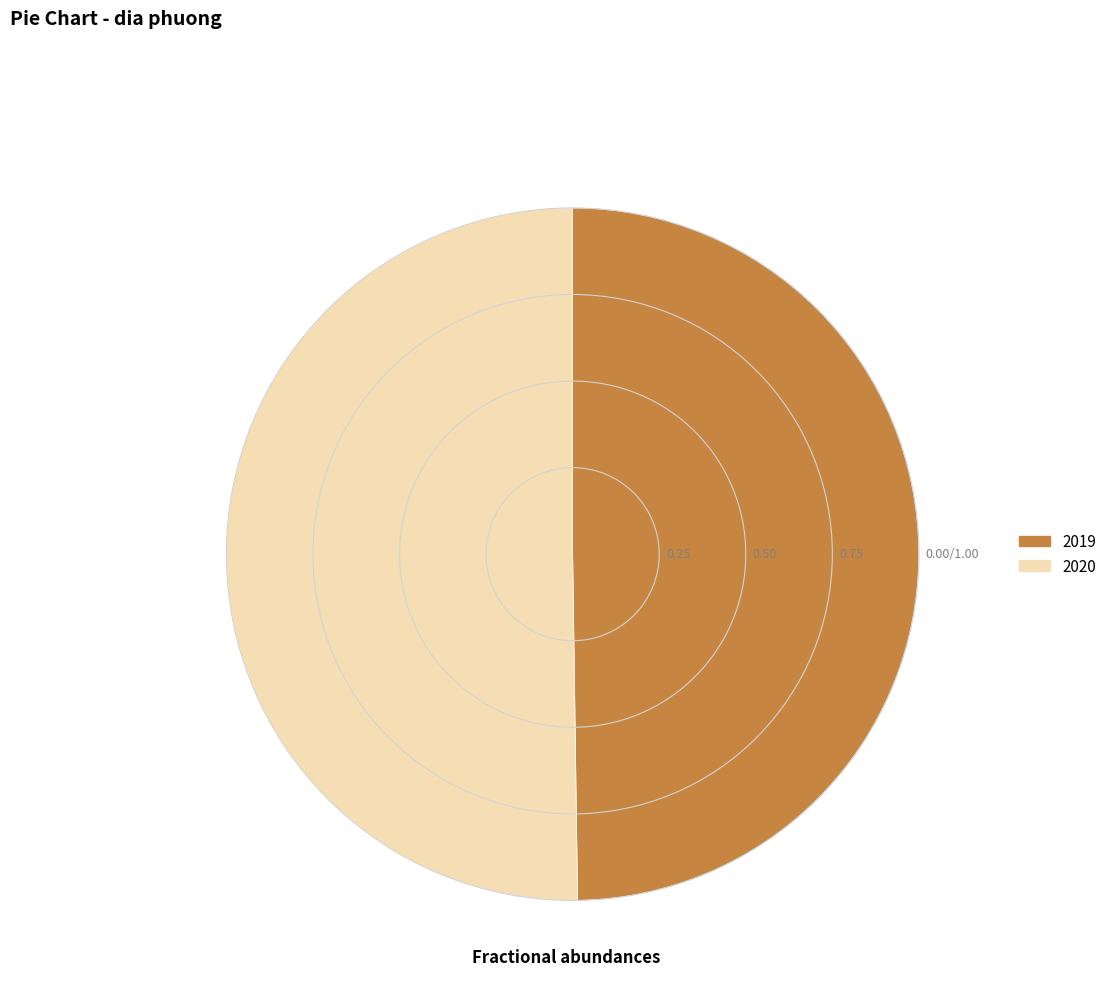

Do 2020 and 2019 together represent more than half of the pie?

Yes